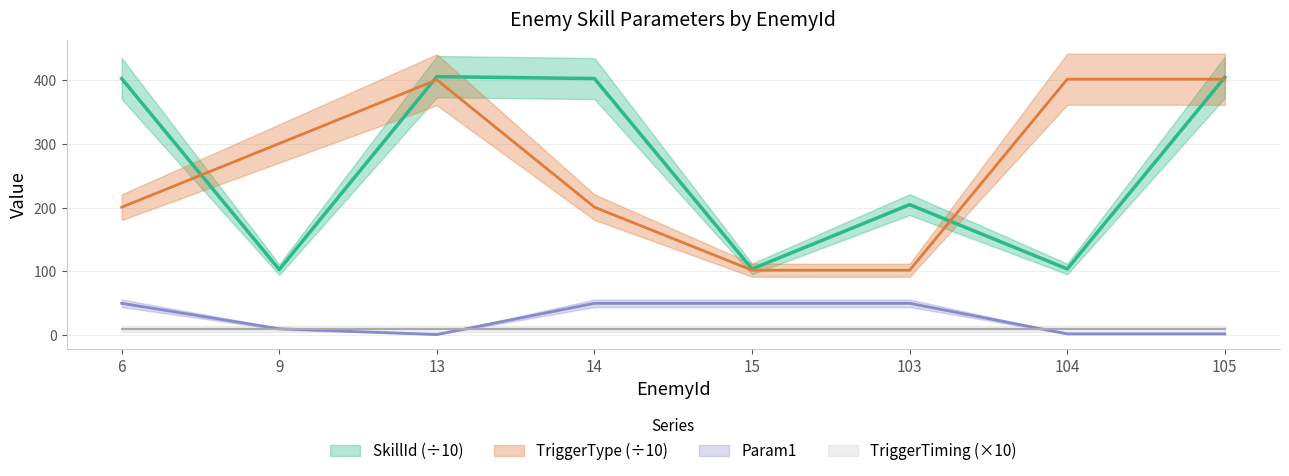

Which series has the widest spread of values?

SkillId